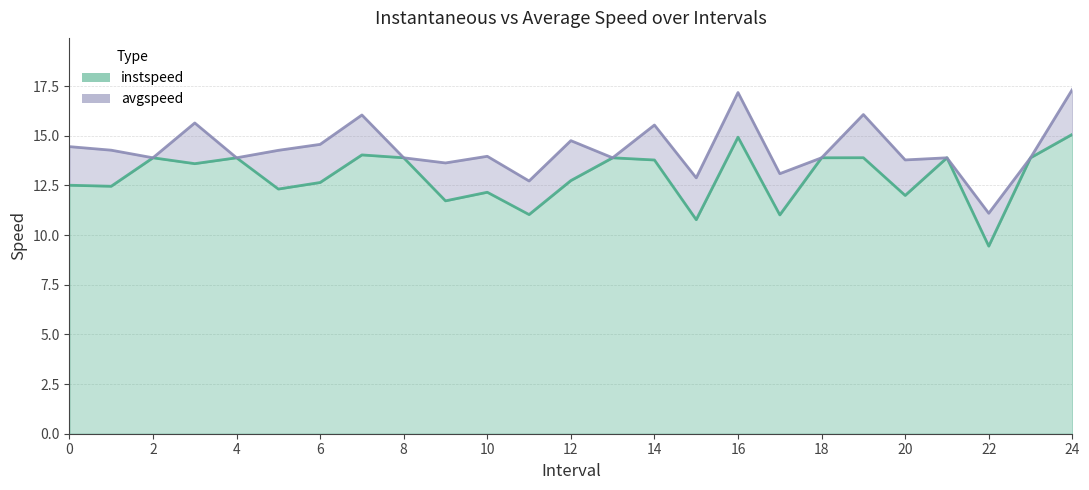

What is the sum of the instspeed values at 20 and 16?

26.9